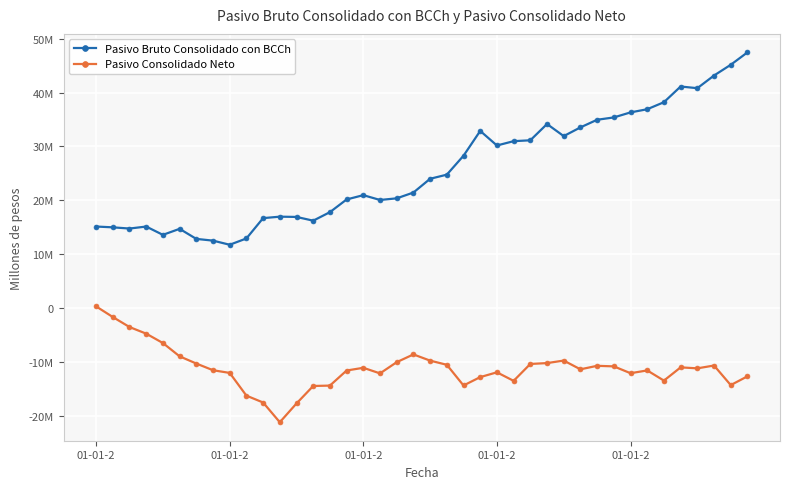

Is this an area chart (filled region under the line)?

No